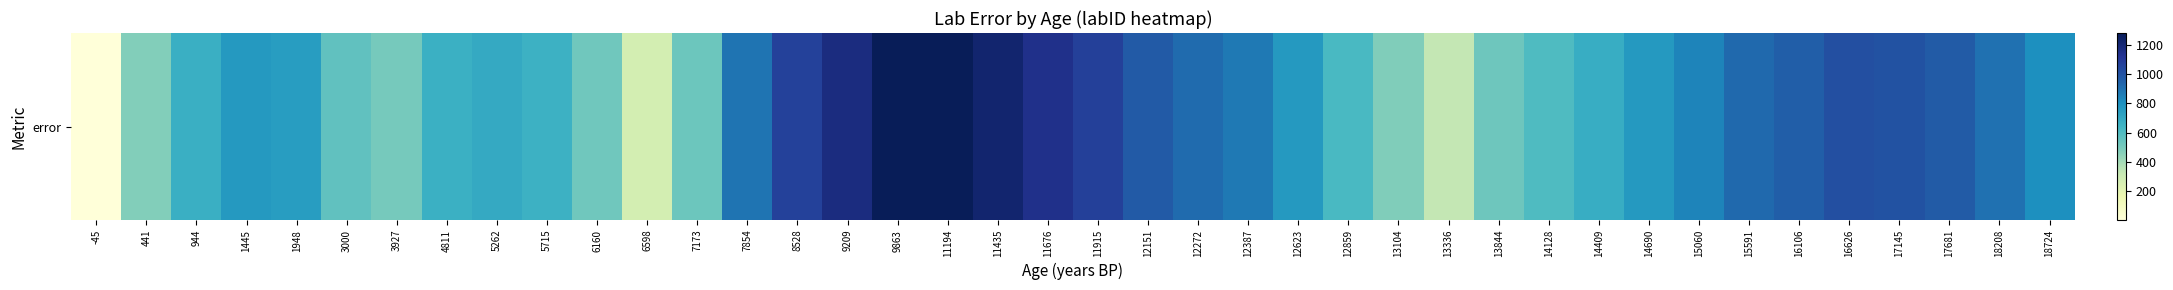

What is the smallest value displayed?

3.0